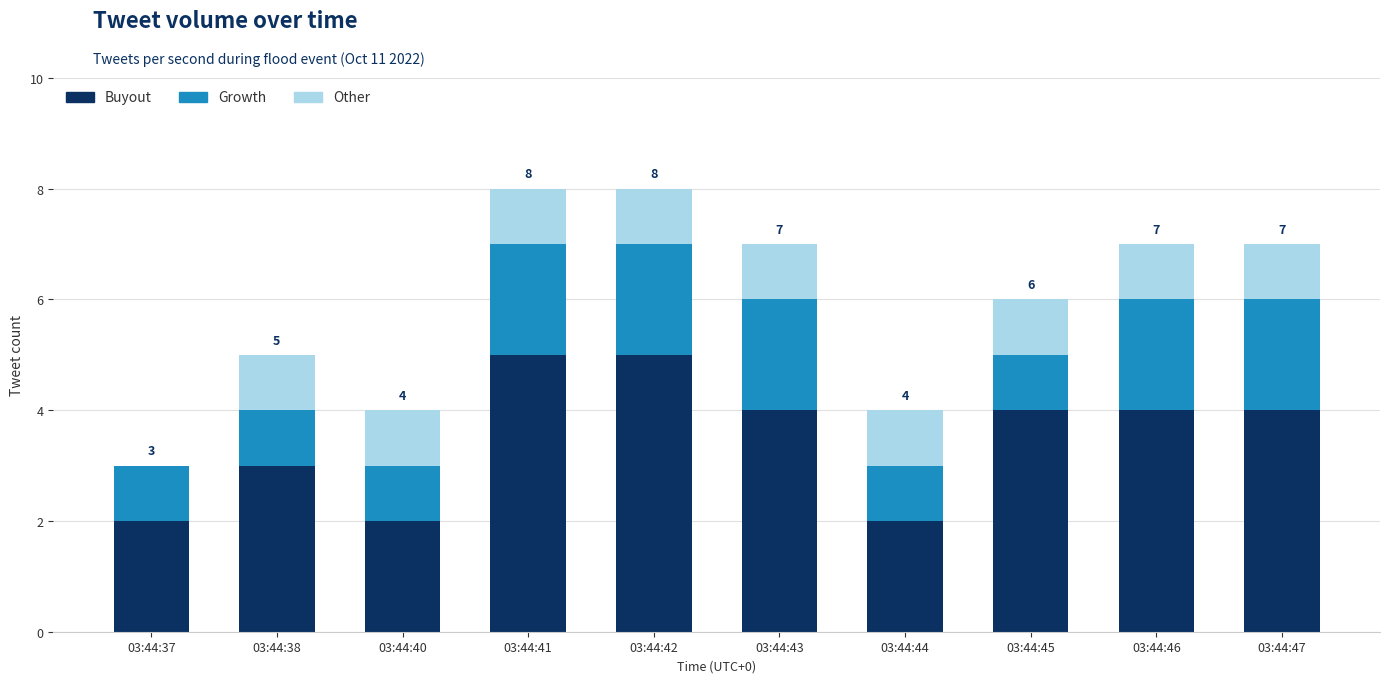

What is the sum of all Buyout values?

35